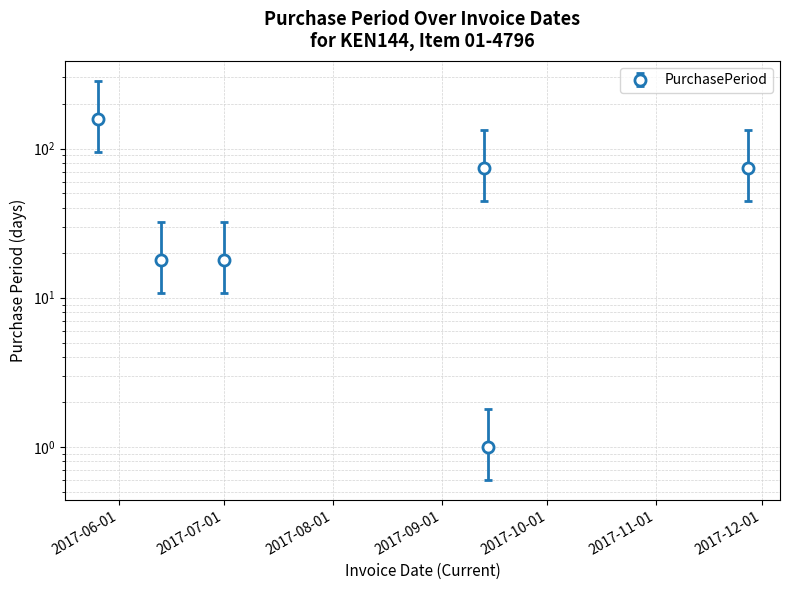

Reading right to left, list all the values displayed in this chart.

2017-11-27=74	2017-09-14=1	2017-09-13=74	2017-07-01=18	2017-06-13=18	2017-05-26=158